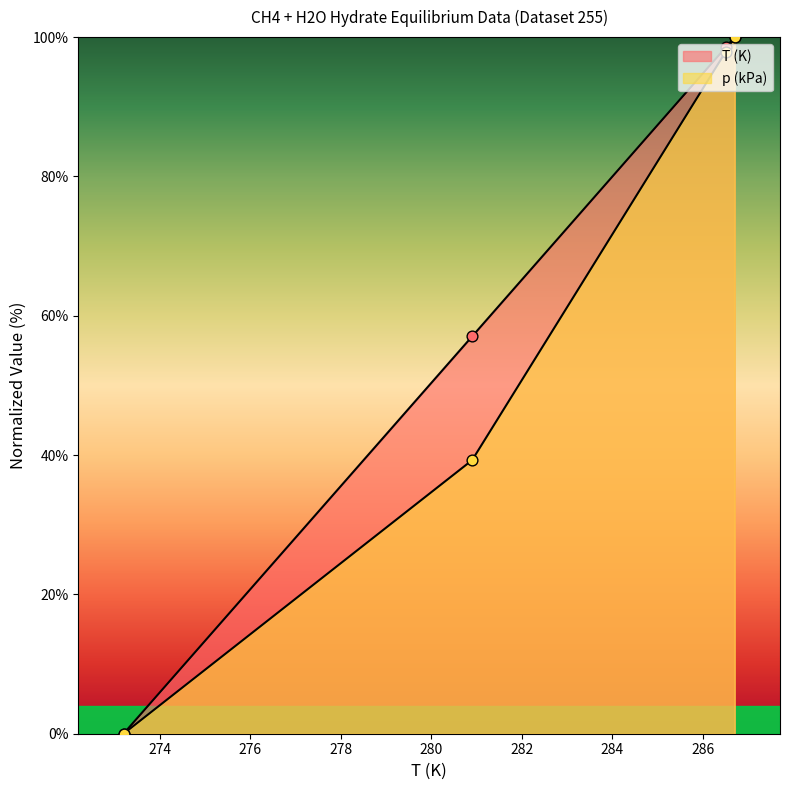

Which series has the largest total across all categories?

T (K)